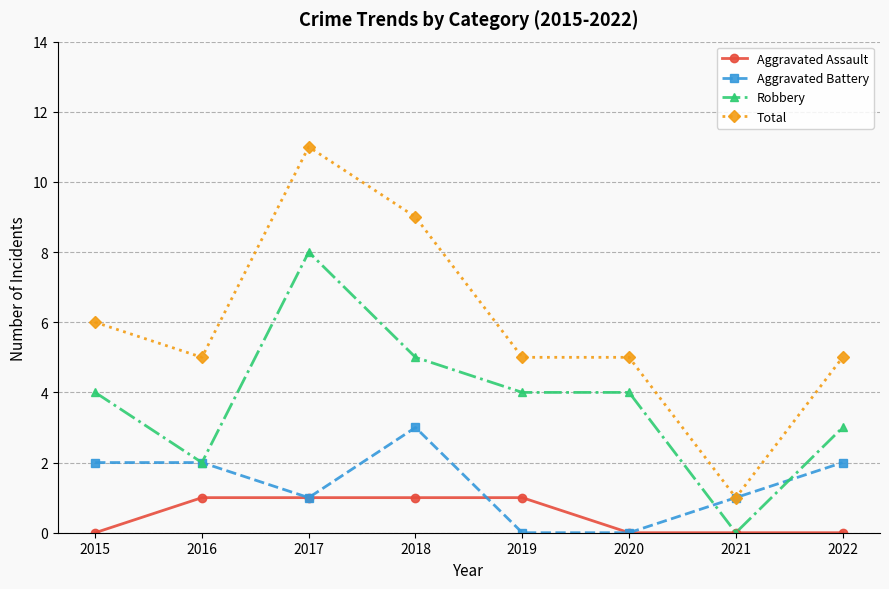

How many data points does each series have?

8